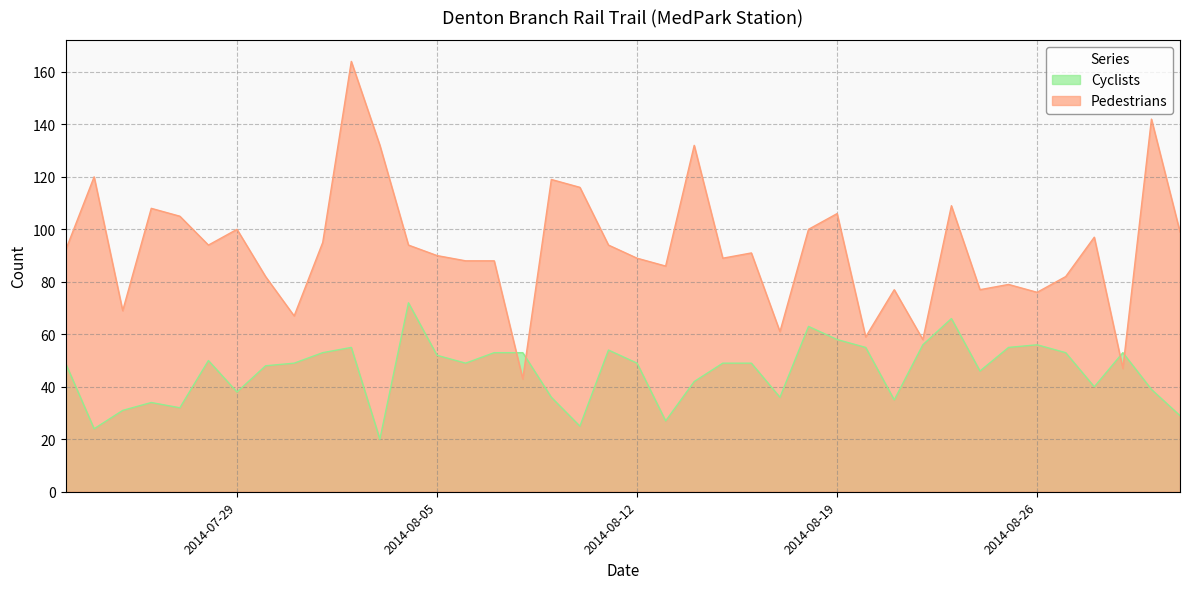

Where does the Cyclists series first go above 49?

2014-07-28